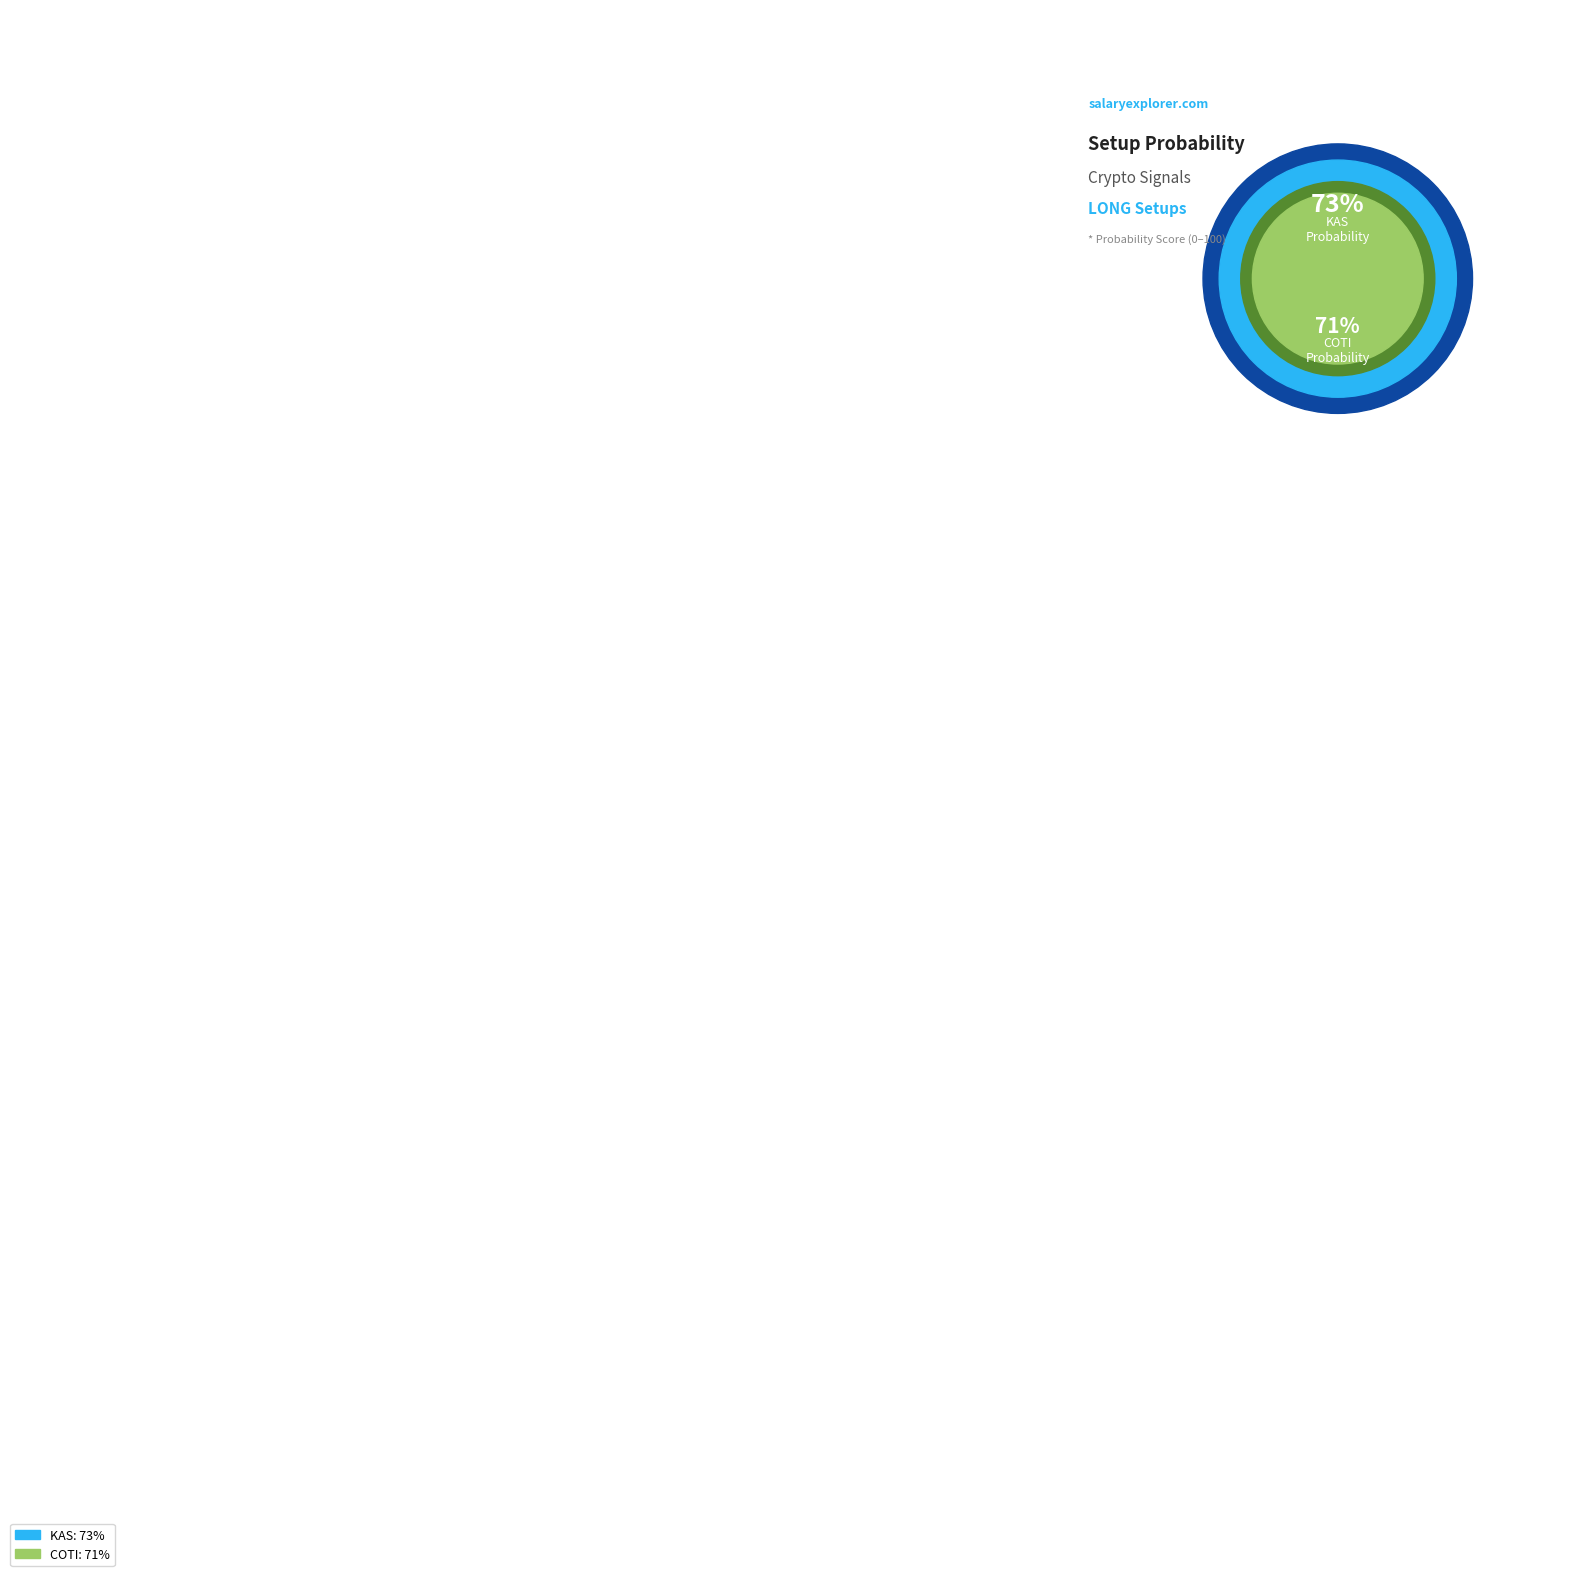

How many segments does this pie chart have?

2